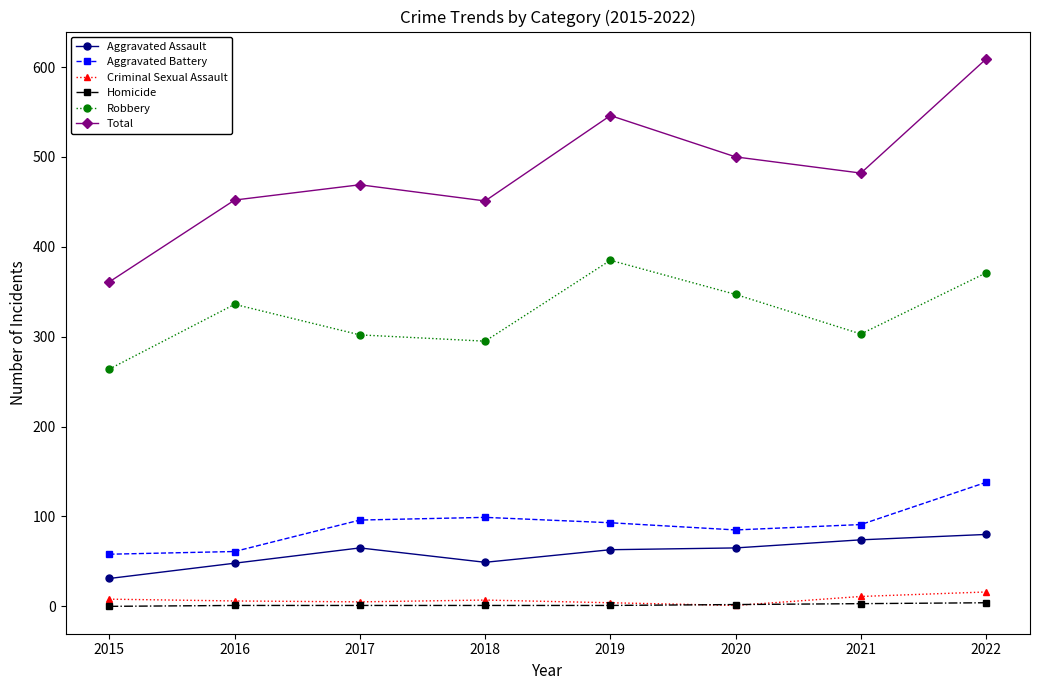

True or false: Aggravated Battery and Aggravated Assault cross at least once.

False